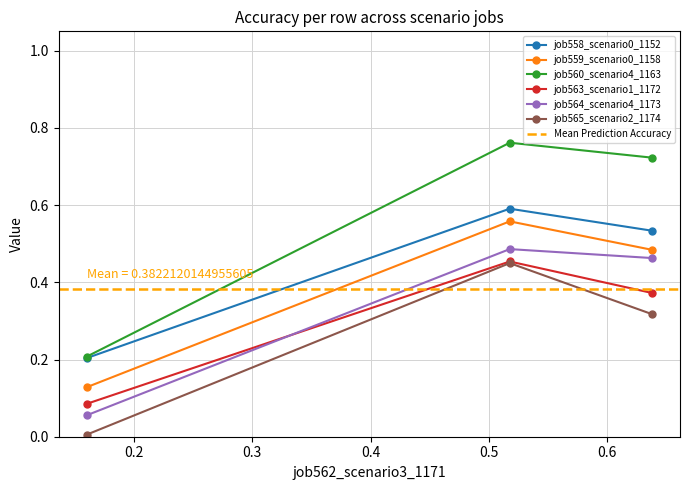

Reading left to right, what are all the values shown in this chart?

job558_scenario0_1152: in27=0.2	B14=0.6	B11=0.5
job559_scenario0_1158: in27=0.1	B14=0.6	B11=0.5
job560_scenario4_1163: in27=0.2	B14=0.8	B11=0.7
job563_scenario1_1172: in27=0.1	B14=0.5	B11=0.4
job564_scenario4_1173: in27=0.1	B14=0.5	B11=0.5
job565_scenario2_1174: in27=0.0	B14=0.4	B11=0.3